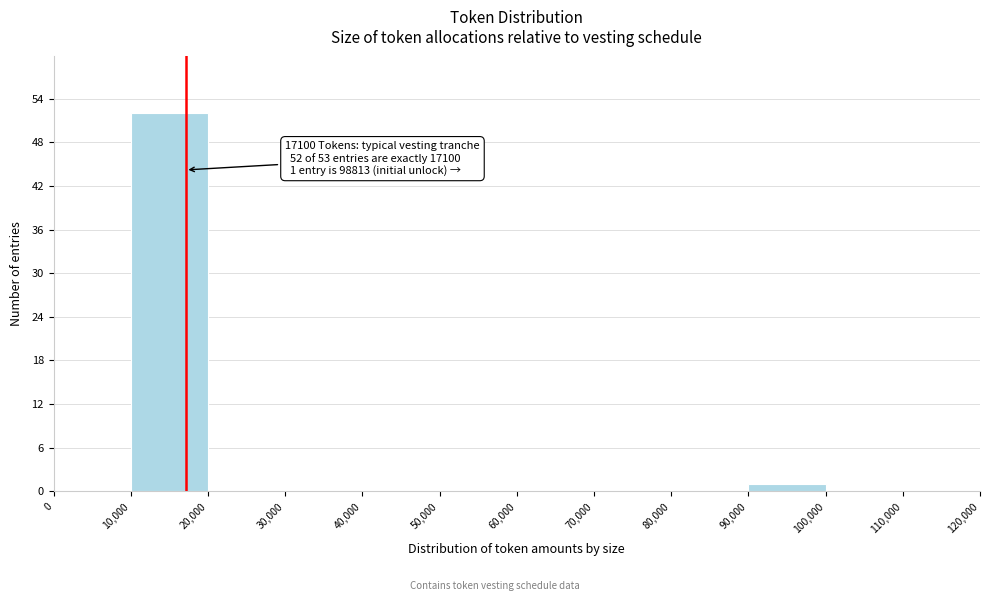

Over which range of the x-axis is the bar tallest?

10,000 to 20,000